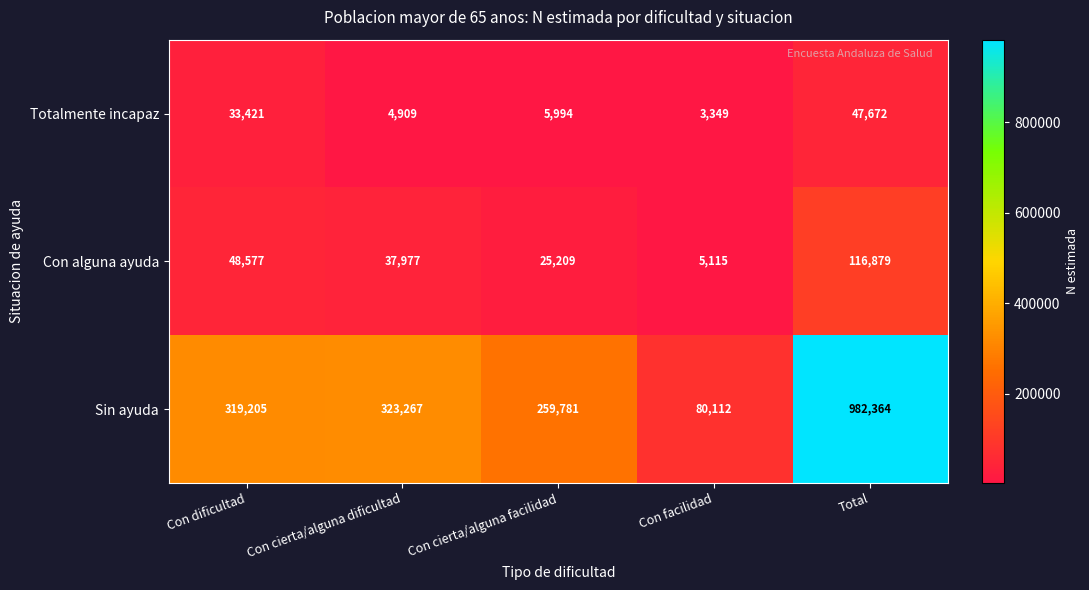

At which category does the chart reach its minimum across all series?

Con facilidad